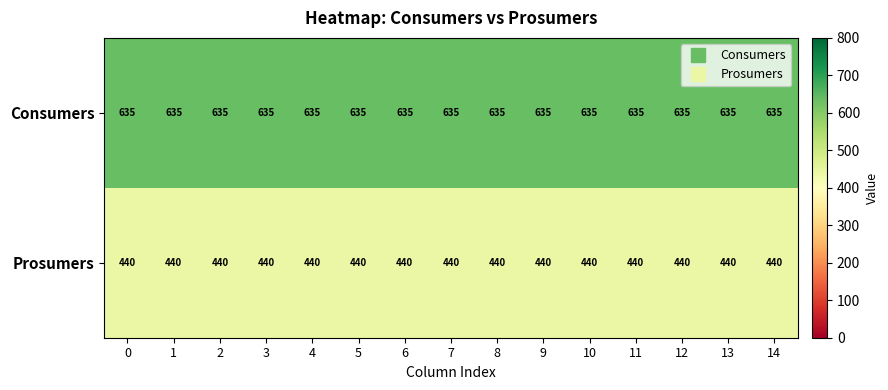

Which series has the largest total across all categories?

Consumers